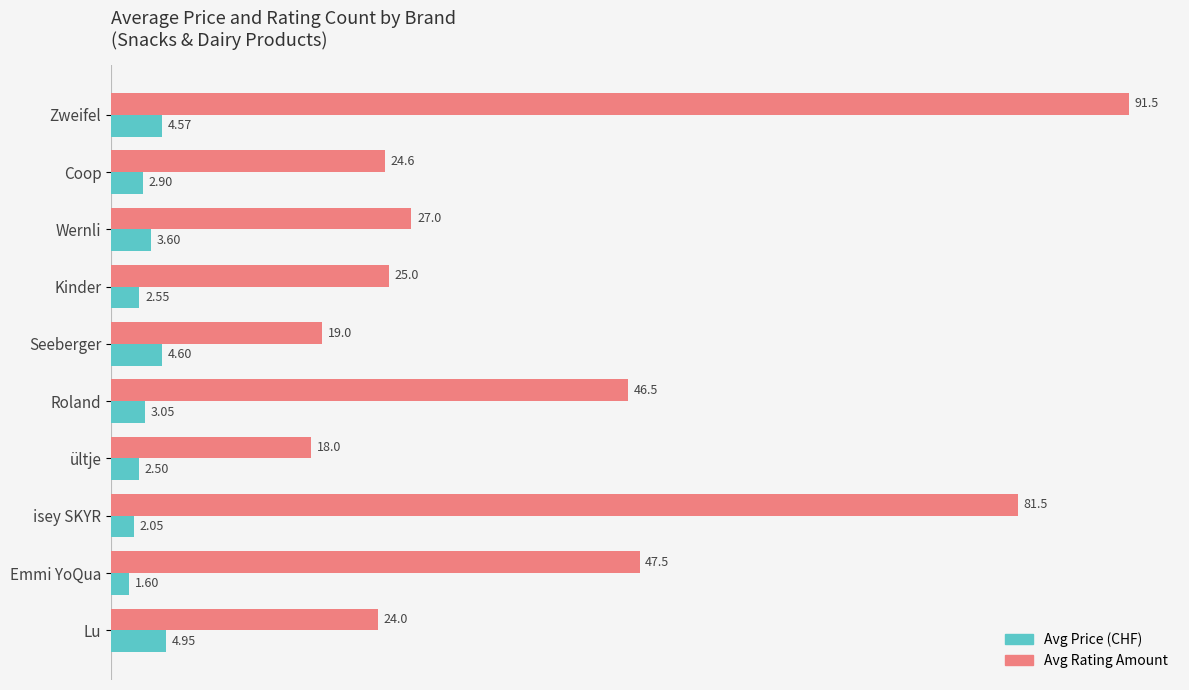

What are all the series names shown in the legend?

Avg Price (CHF), Avg Rating Amount